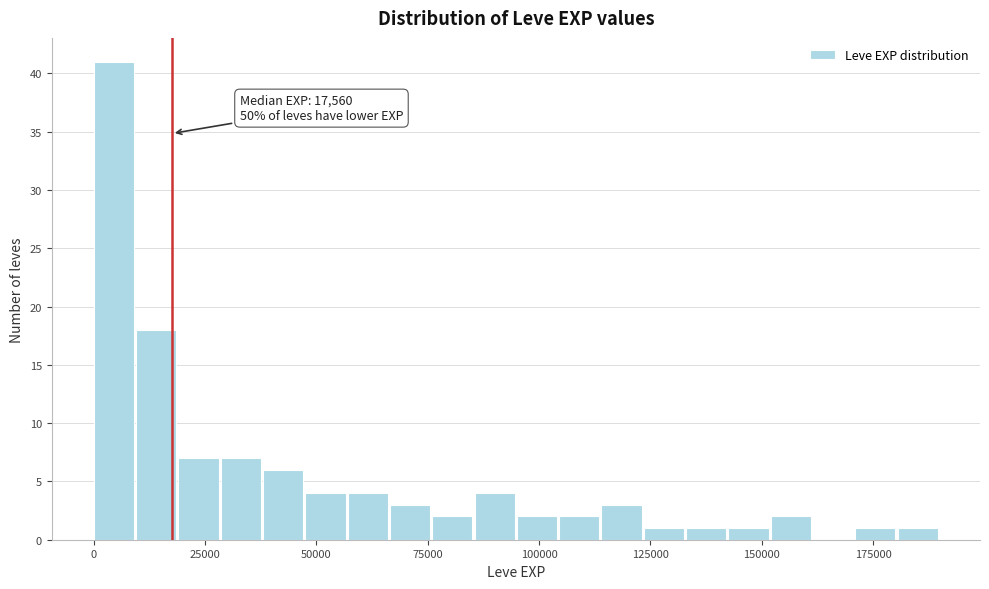

Around what value on the x-axis is the tallest bar? Give the approximate position of its centre, as read against the axis.

5000